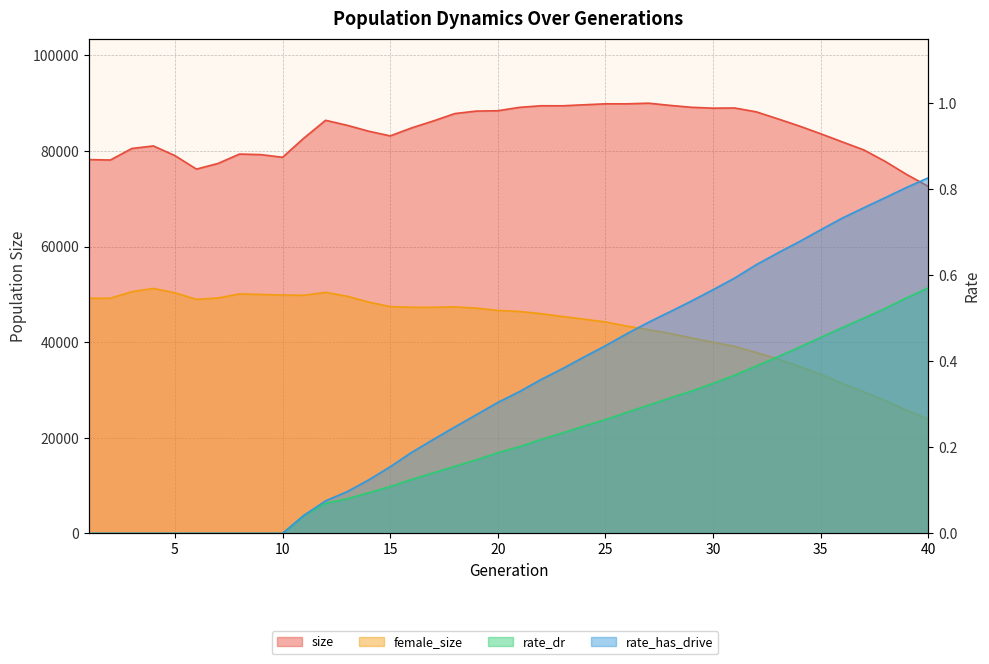

What is the average value of the rate_has_drive series?

0.3